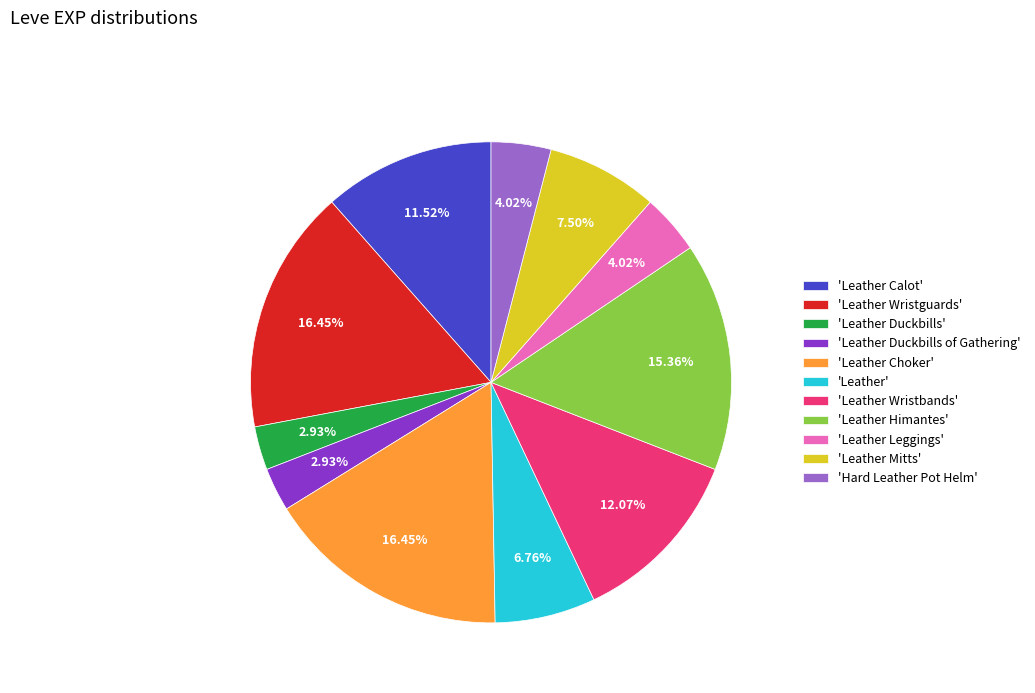

Is the sum of 'Leather Choker' and 'Hard Leather Pot Helm' greater than half?

No